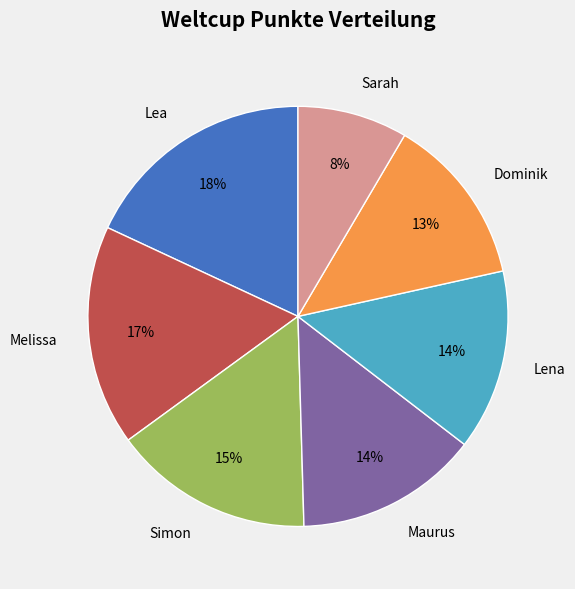

Which has a higher value, Lena or Melissa?

Melissa